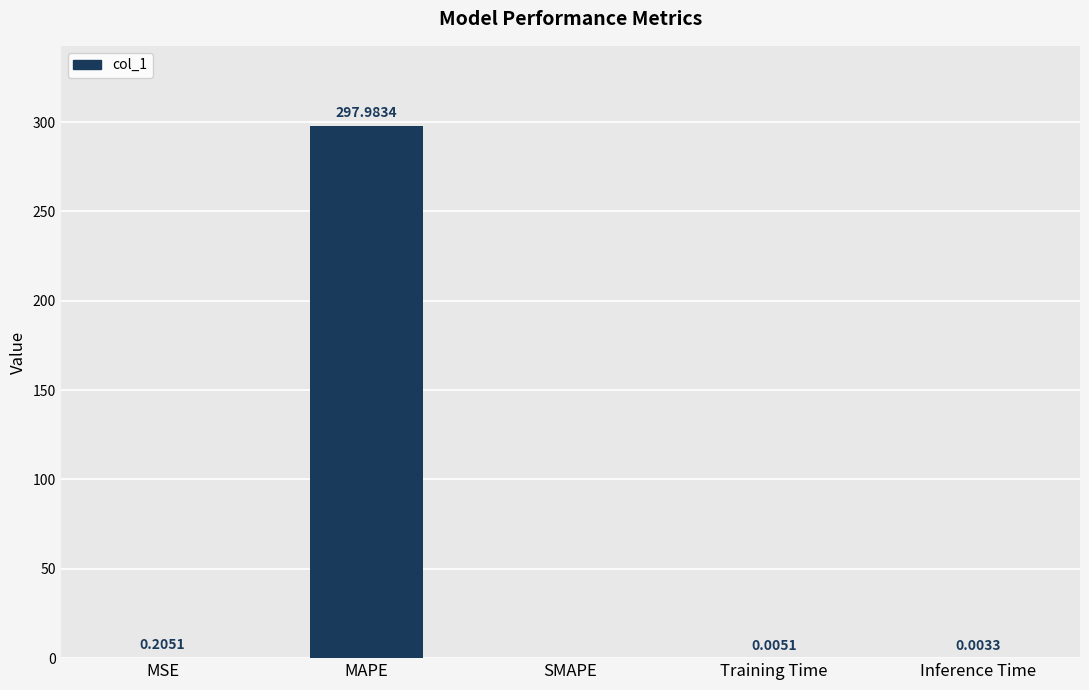

What is the sum of the values at Training Time and MAPE?

298.0